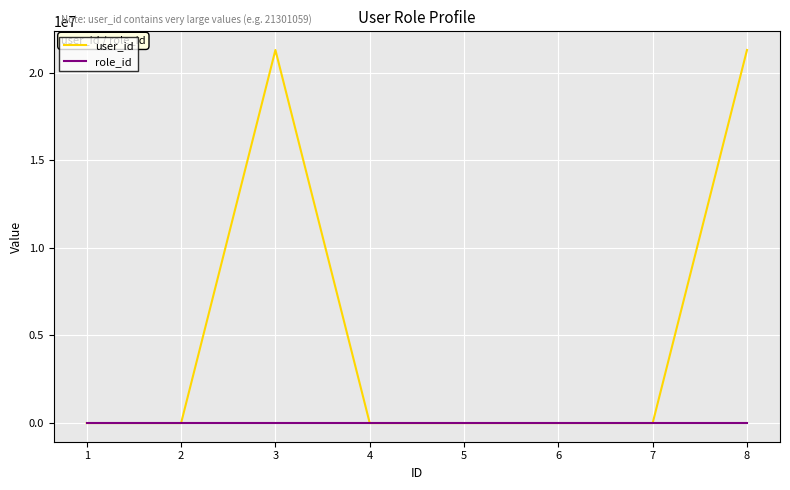

What is the greatest value displayed?

21301059